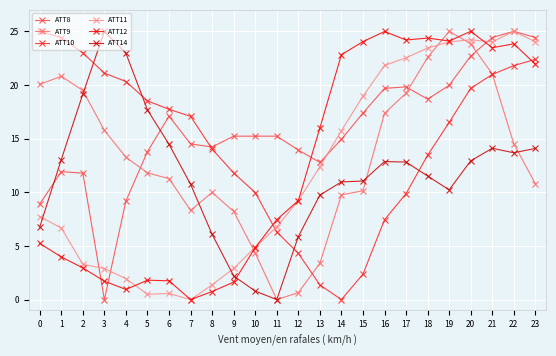

Between 7 and 16, which series saw the biggest shift?

ATT12